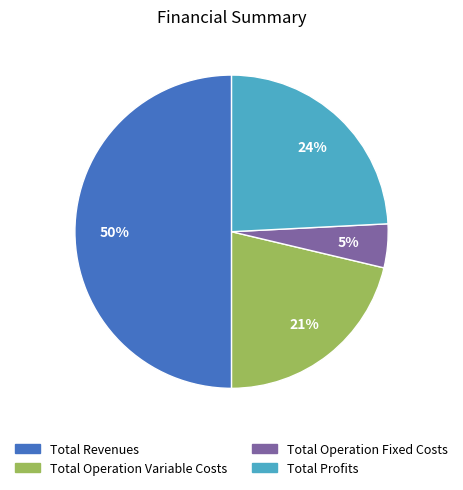

To the nearest percent, what is the average slice percentage?

25%